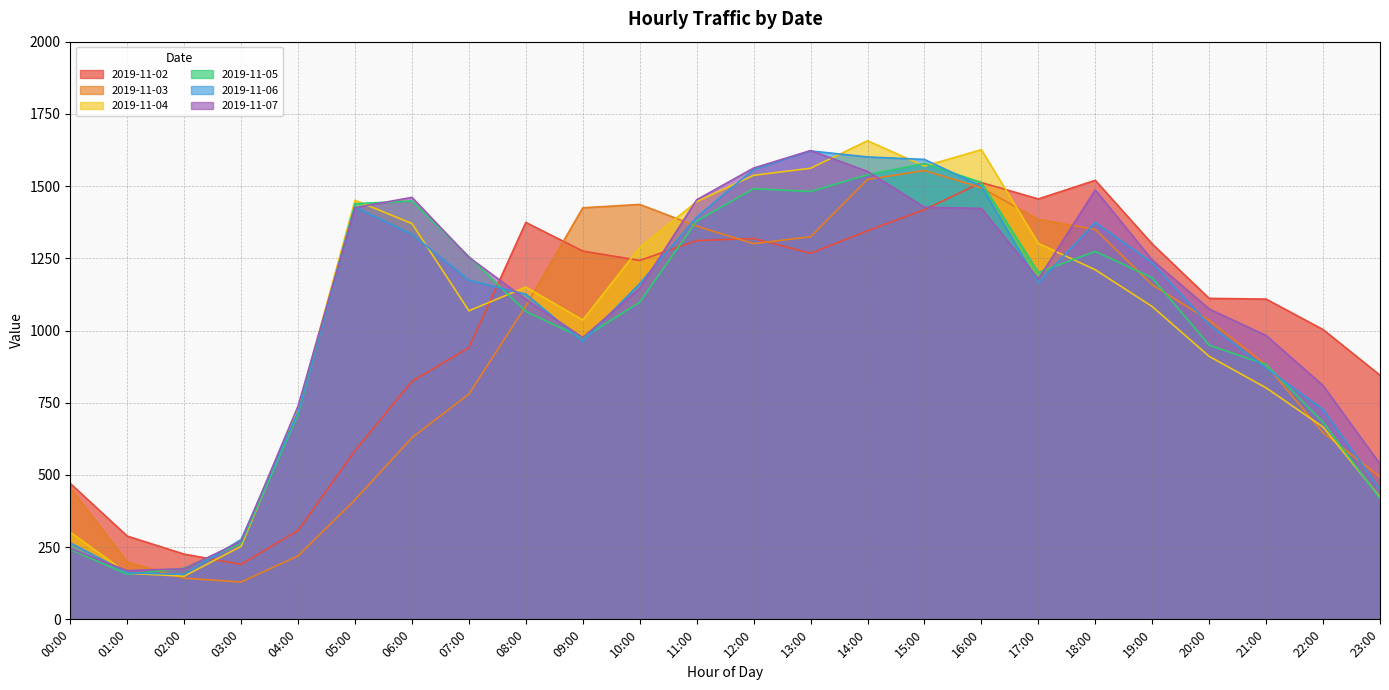

What is the sum of all 2019-11-02 values?

24240.2